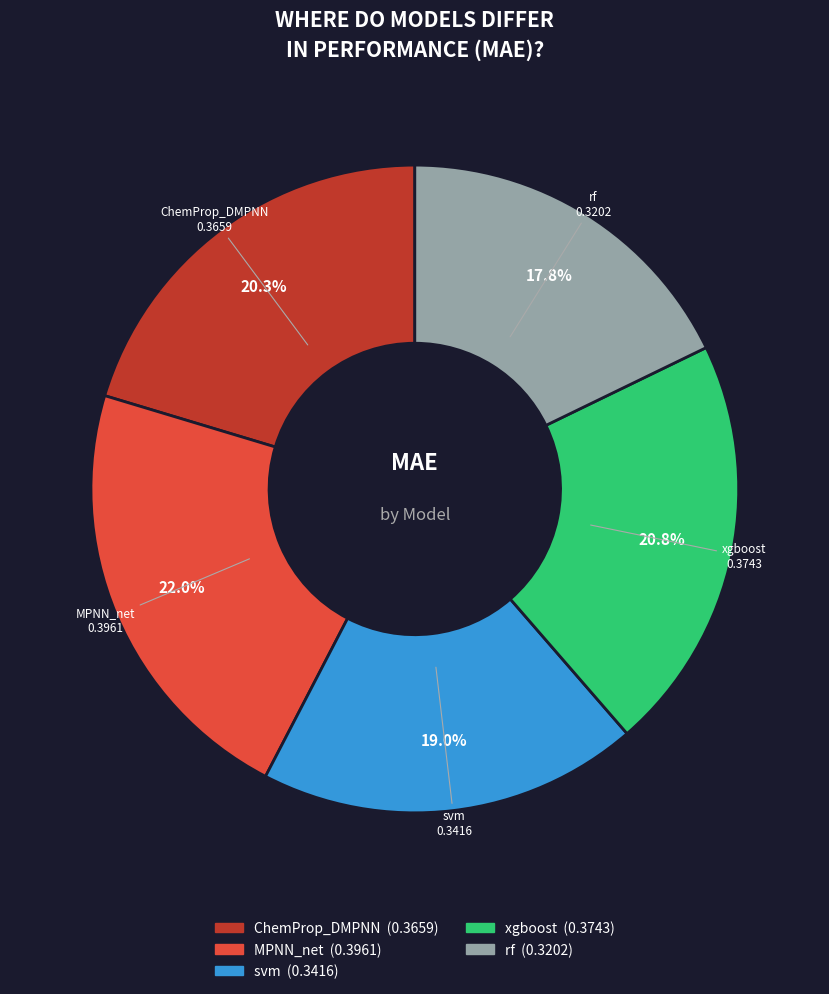

What is the largest slice in the pie chart?

MPNN_net